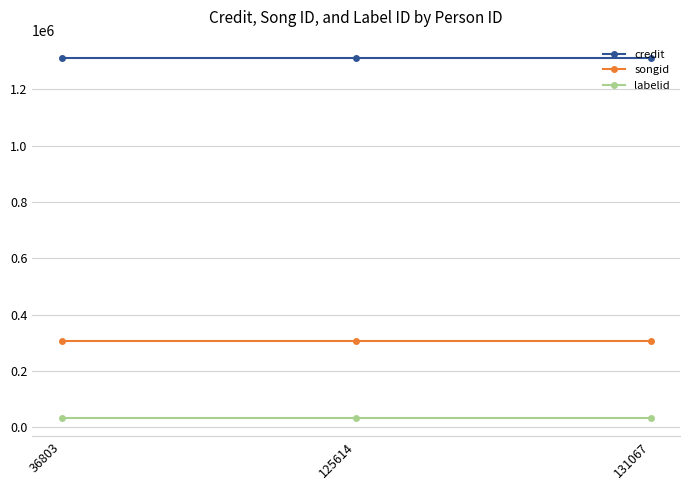

True or false: credit has a value of 1312301 at 131067.

True